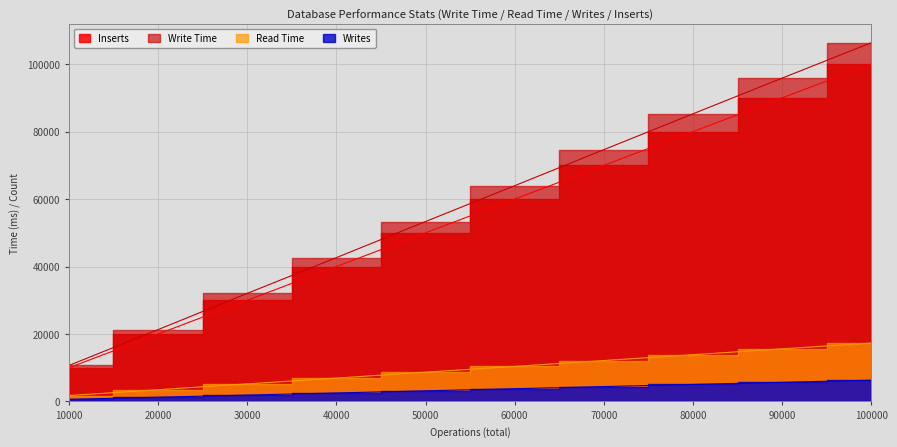

Count the Writes values in the range 1897 to 5049.

6